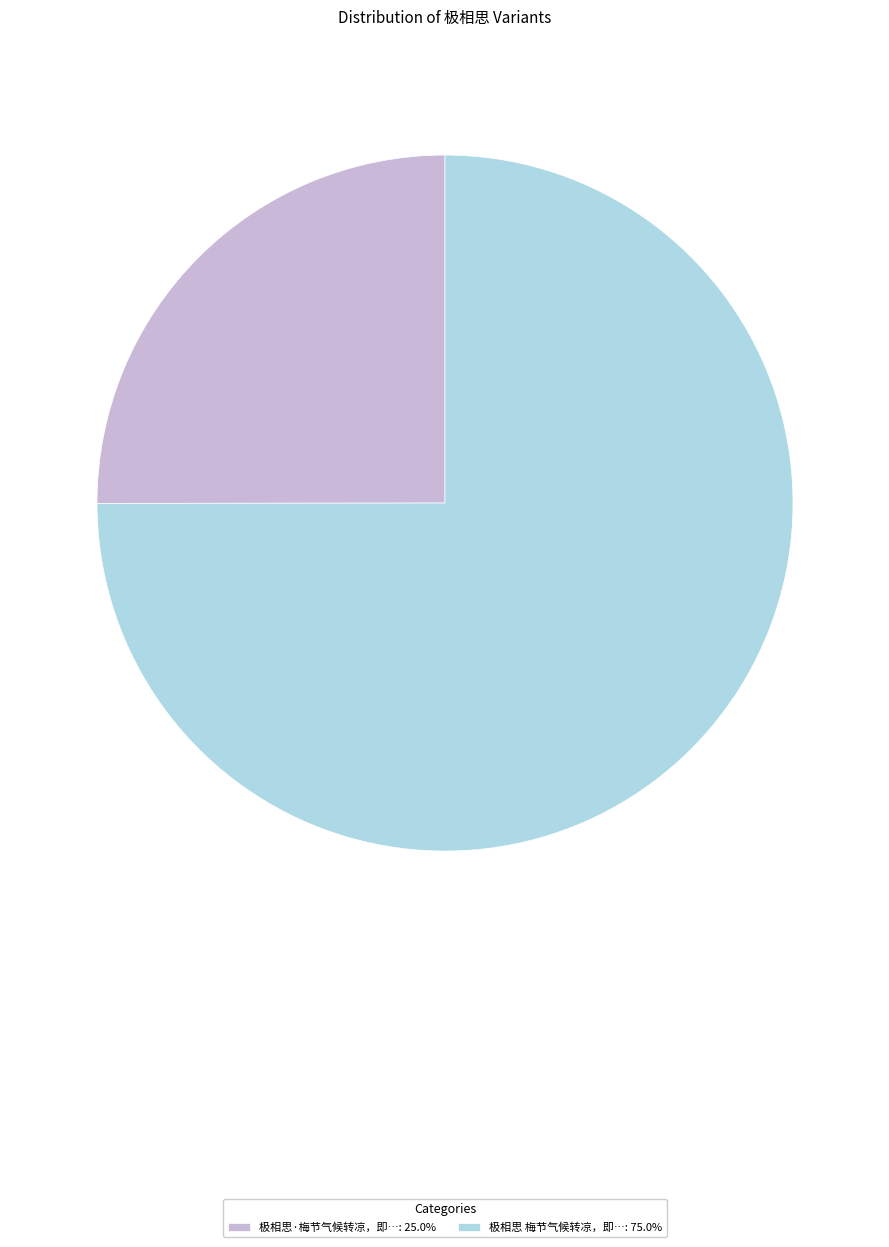

Do 极相思 梅节气候转凉，即…: 75.0% and 极相思·梅节气候转凉，即…: 25.0% together represent more than half of the pie?

Yes